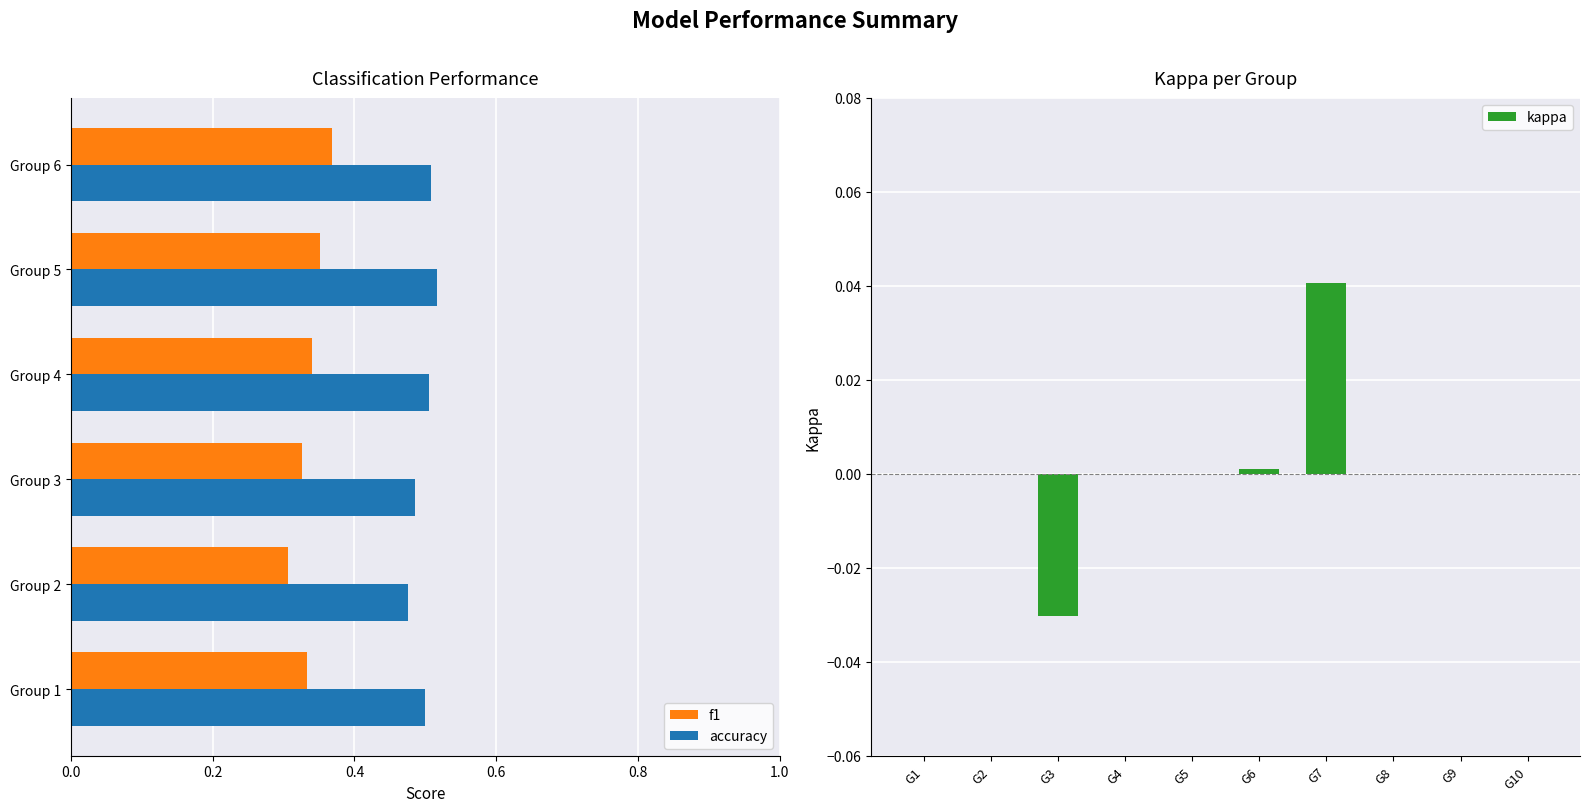

What is the value of the accuracy bar at the 17th from the left?

0.5